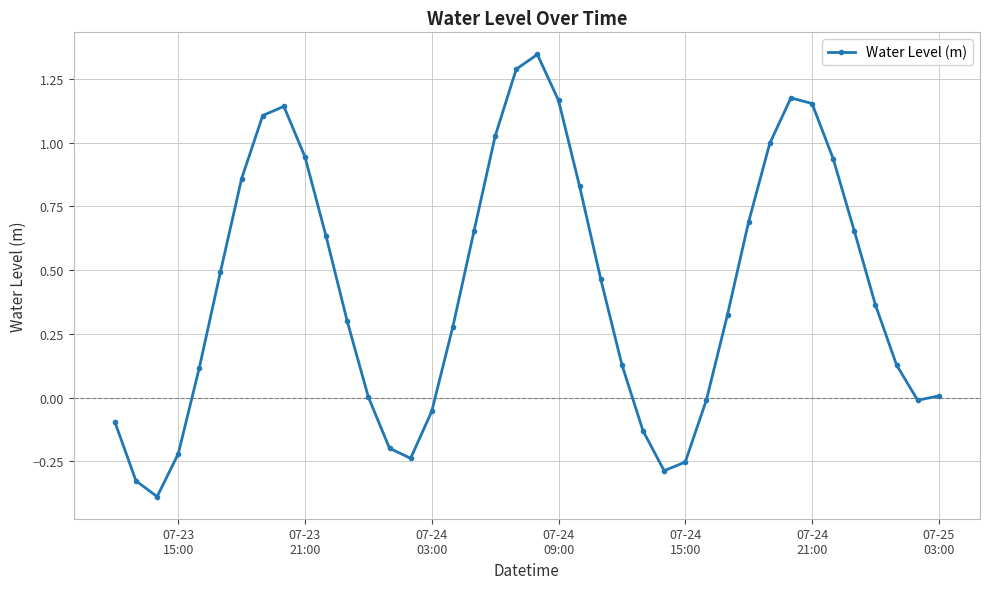

What is the sum of all values?

17.0